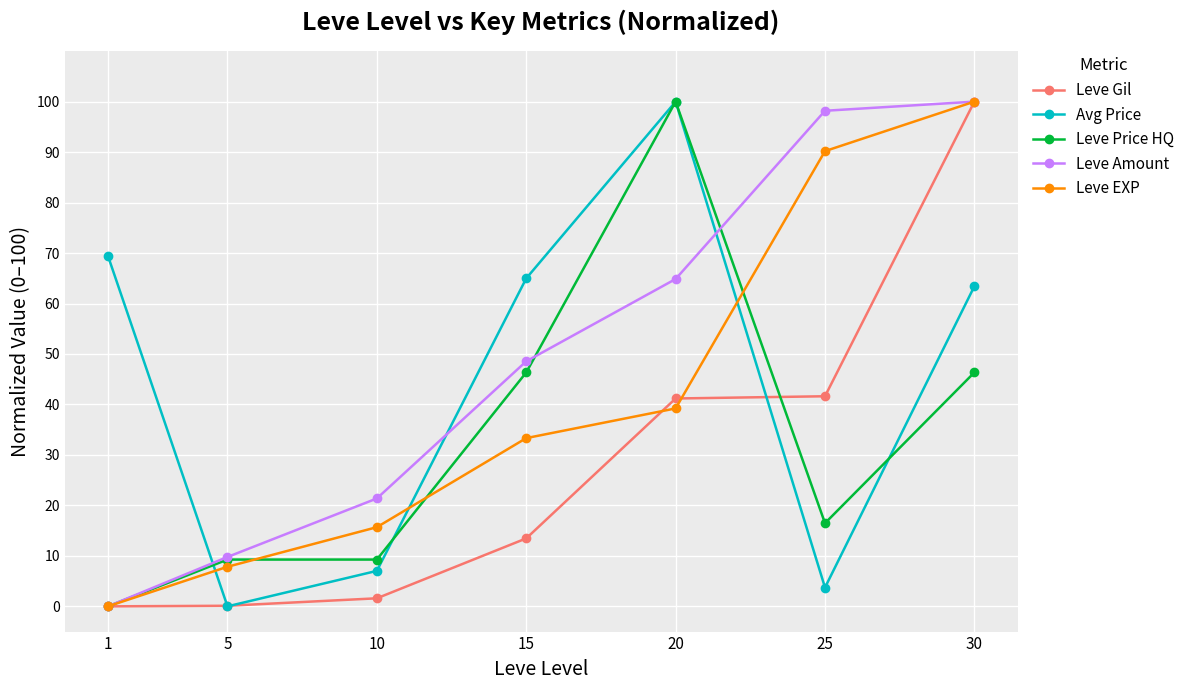

What is the average value of the Leve Price HQ series?

32.5